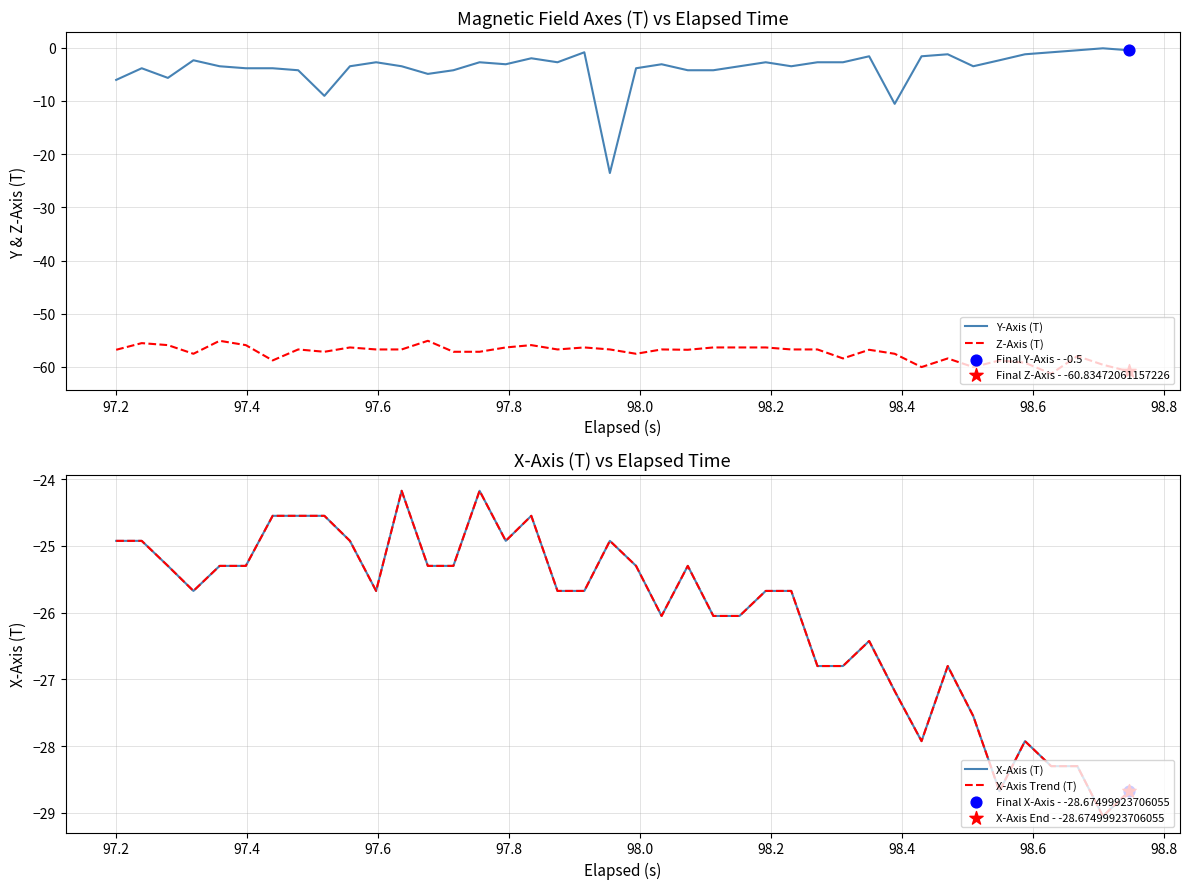

Which series has the widest spread of Y values?

Y-Axis (T)